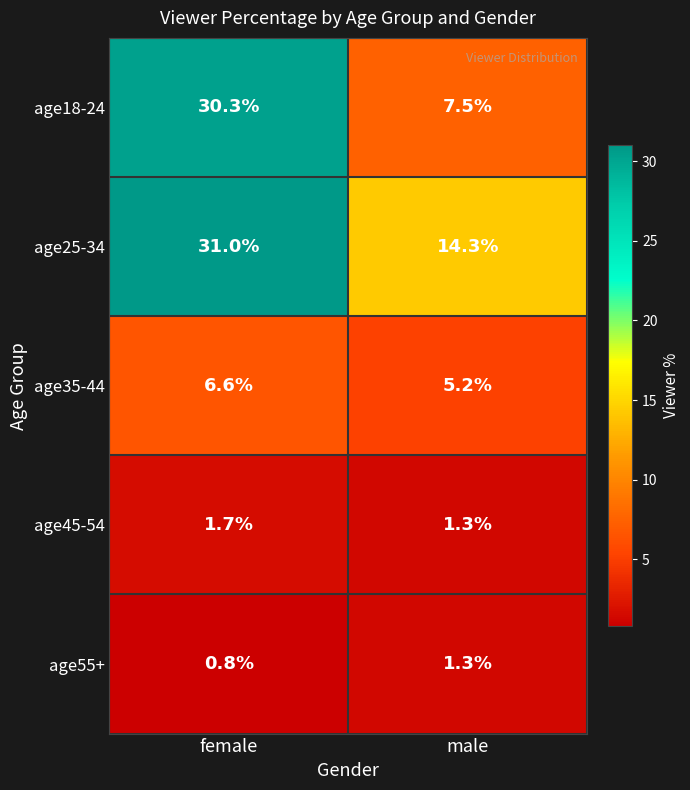

What is the smallest value displayed?

0.8